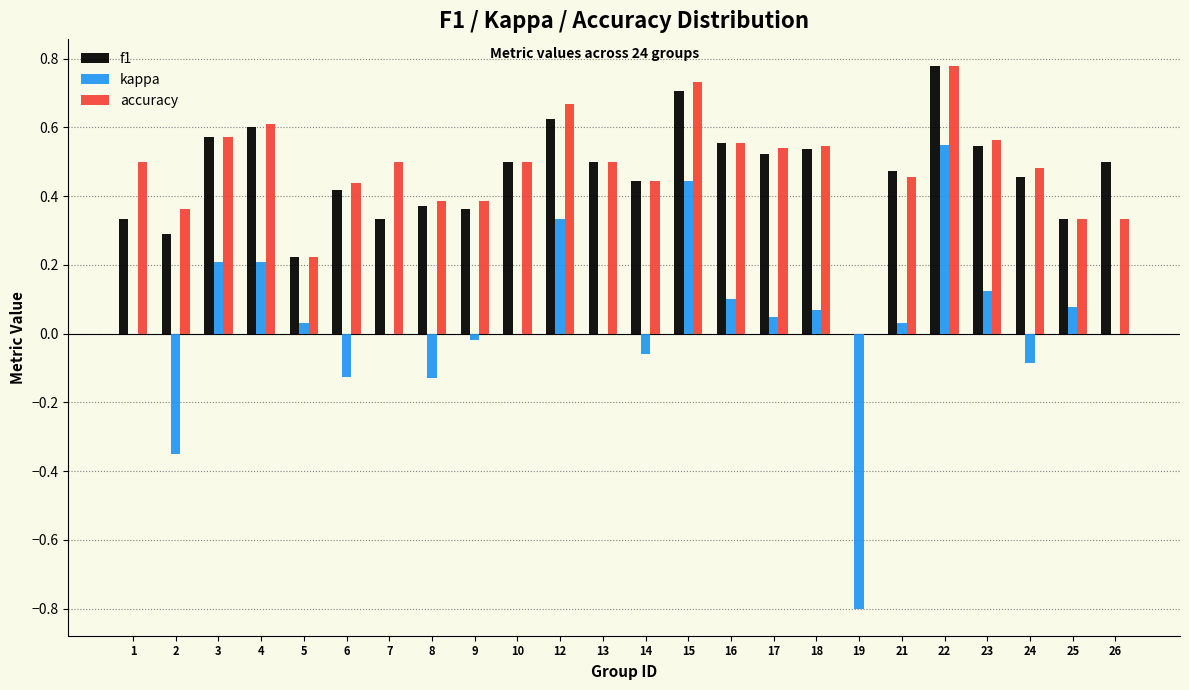

At which category is the sum across all series the highest?

22